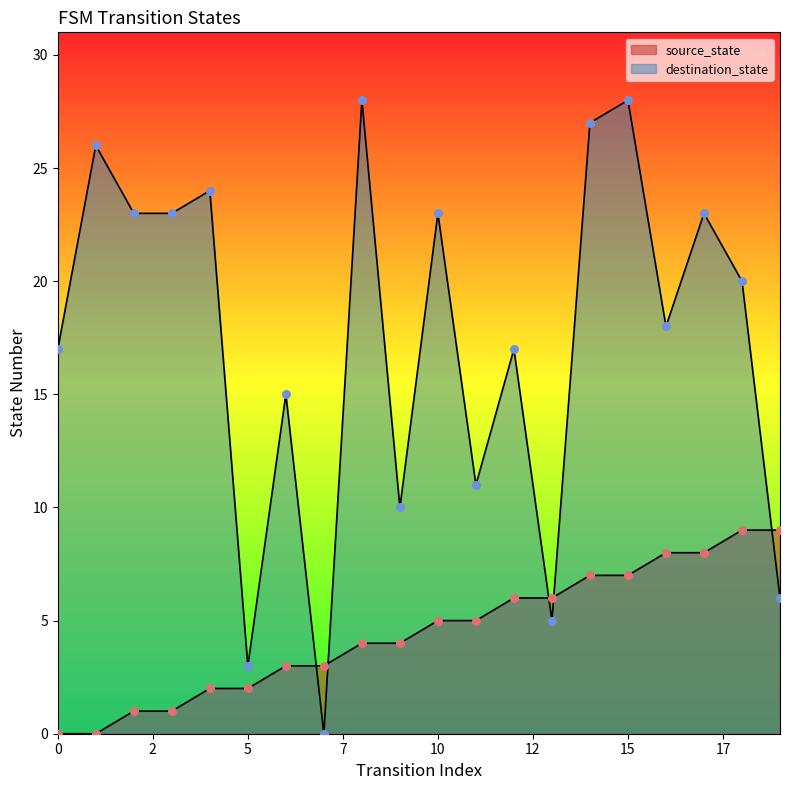

Which series has the largest Y range (max minus min)?

destination_state